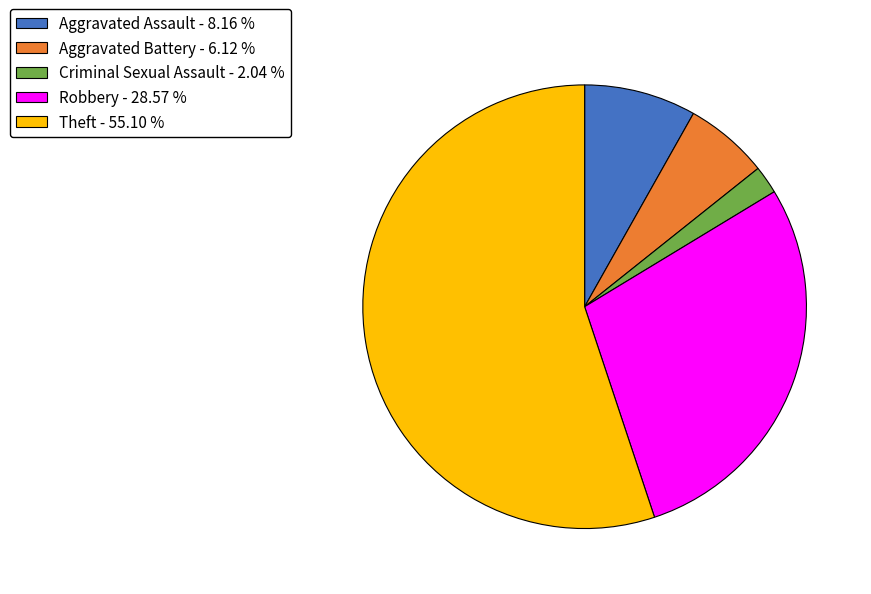

Is Aggravated Assault the majority of the pie?

No